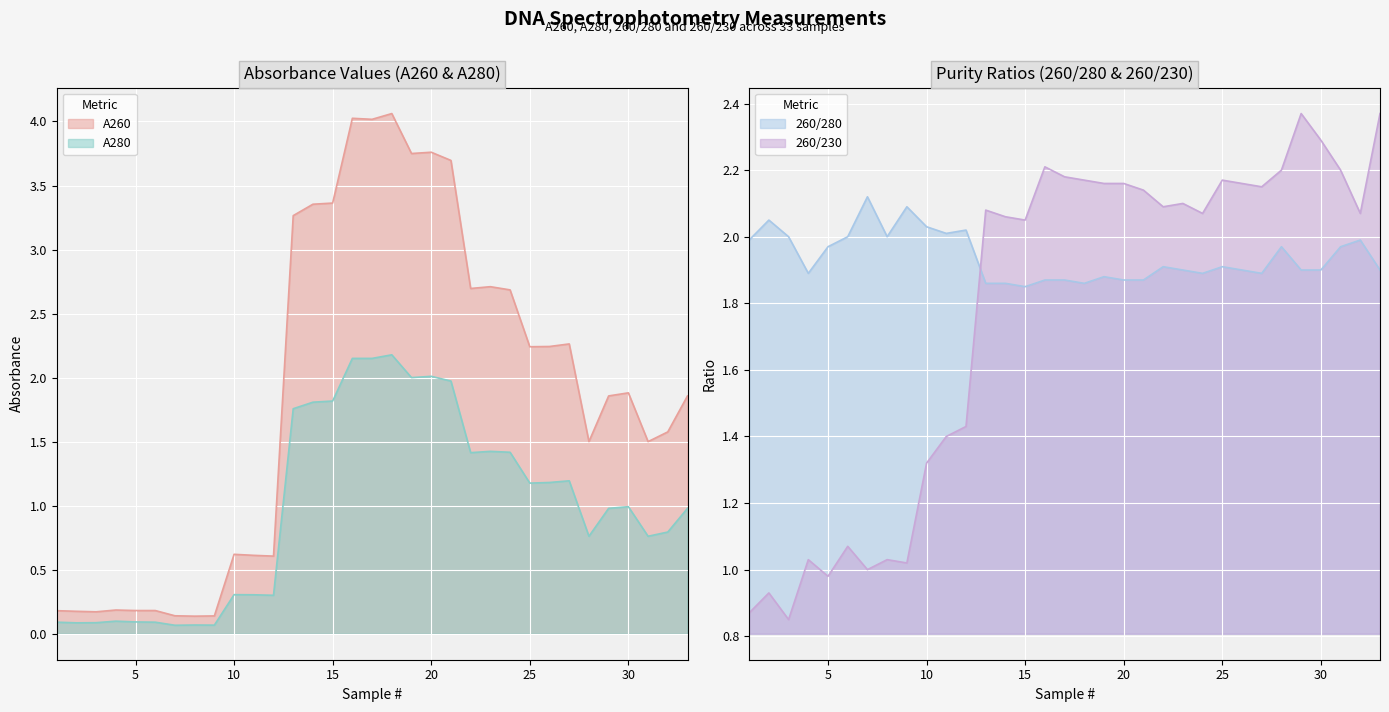

Between which two adjacent categories do A260 and 260/230 first intersect?

12 and 13